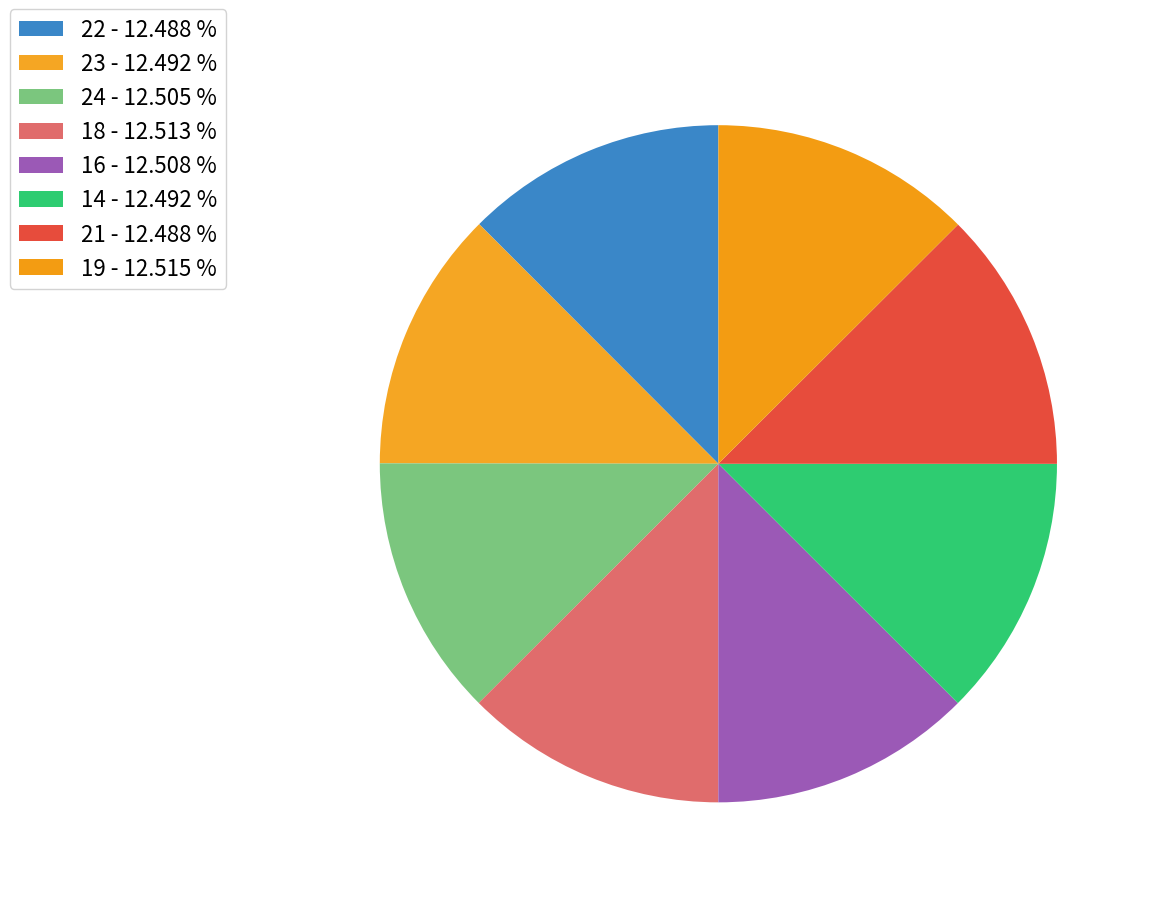

What percentage do 16 and 23 together represent?

25.0%